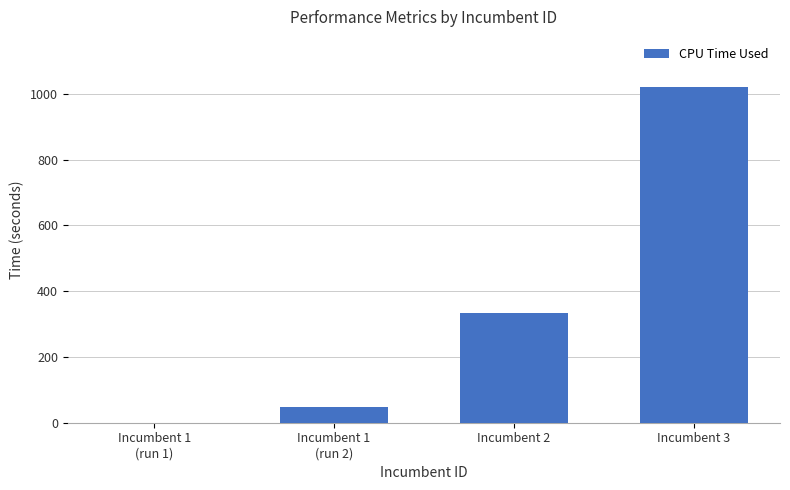

Reading right to left, what are all the values shown in this chart?

1019.7	333.7	48.4	0.0